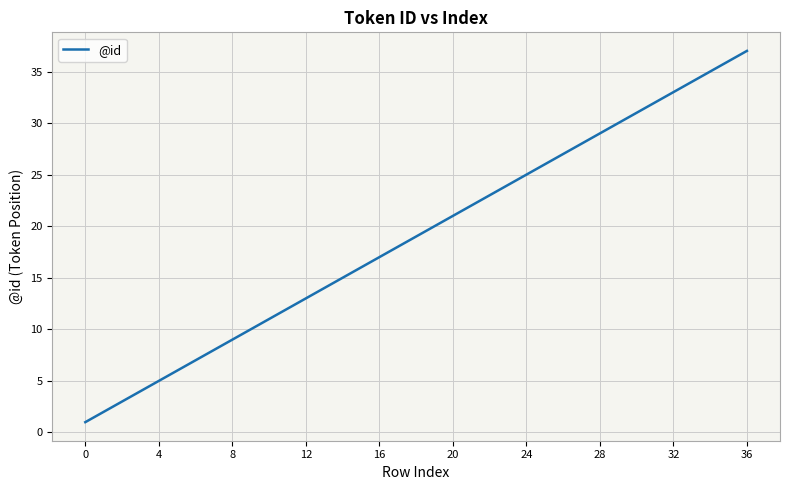

What is the greatest value displayed?

37